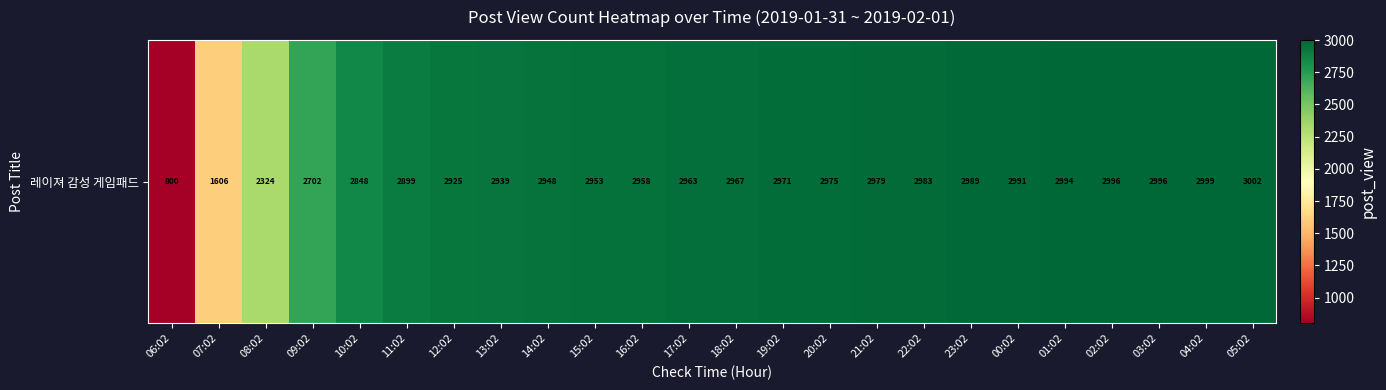

Count the number of categories in the chart.

24